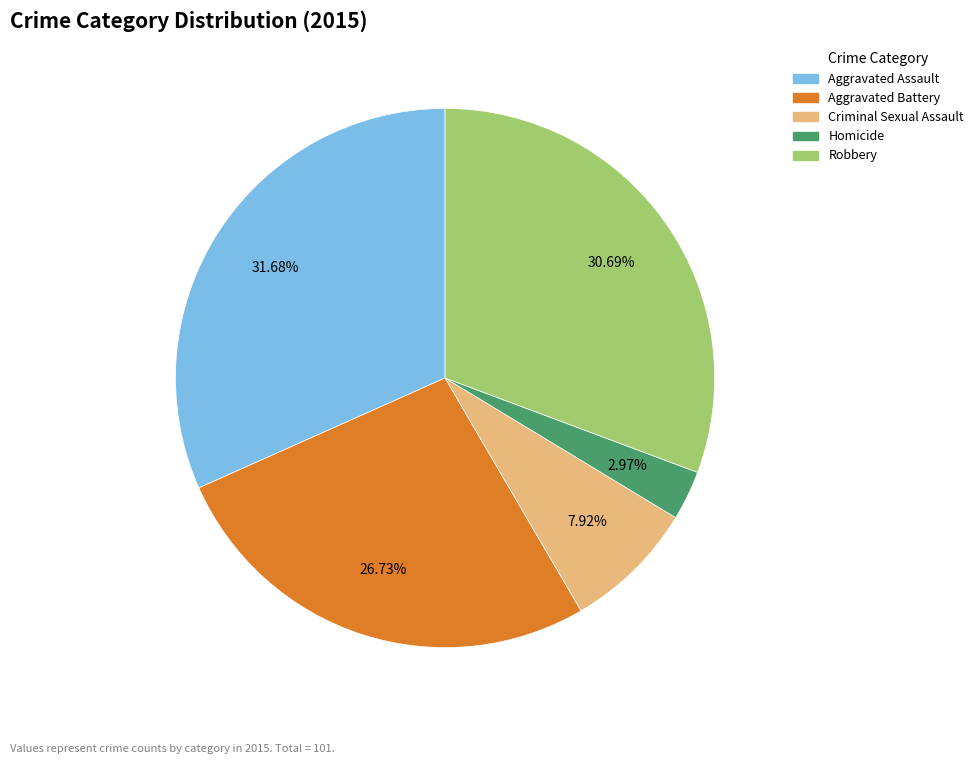

Rank the categories by value from lowest to highest.

Homicide, Criminal Sexual Assault, Aggravated Battery, Robbery, Aggravated Assault